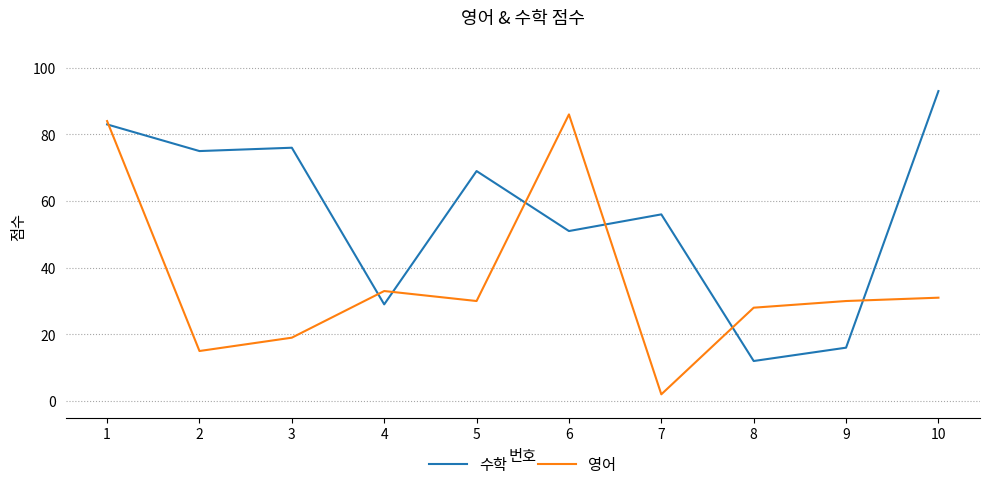

Rank the categories by 수학 value from lowest to highest.

8, 9, 4, 6, 7, 5, 2, 3, 1, 10